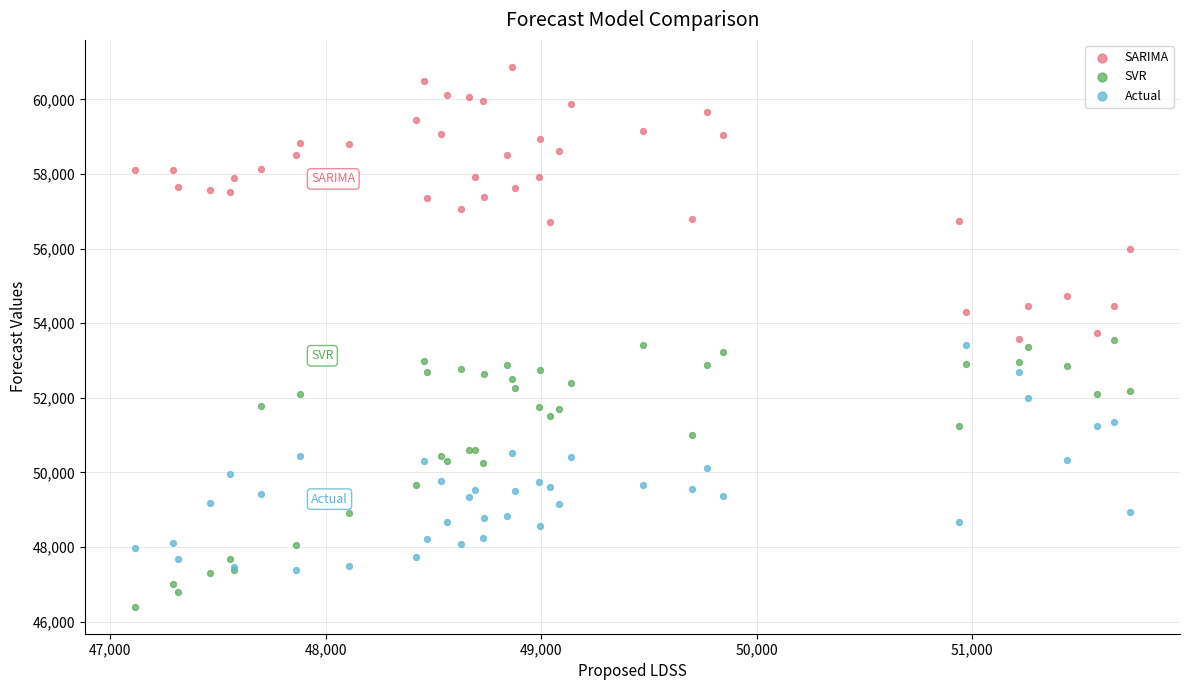

Which series has the largest Y range (max minus min)?

SARIMA